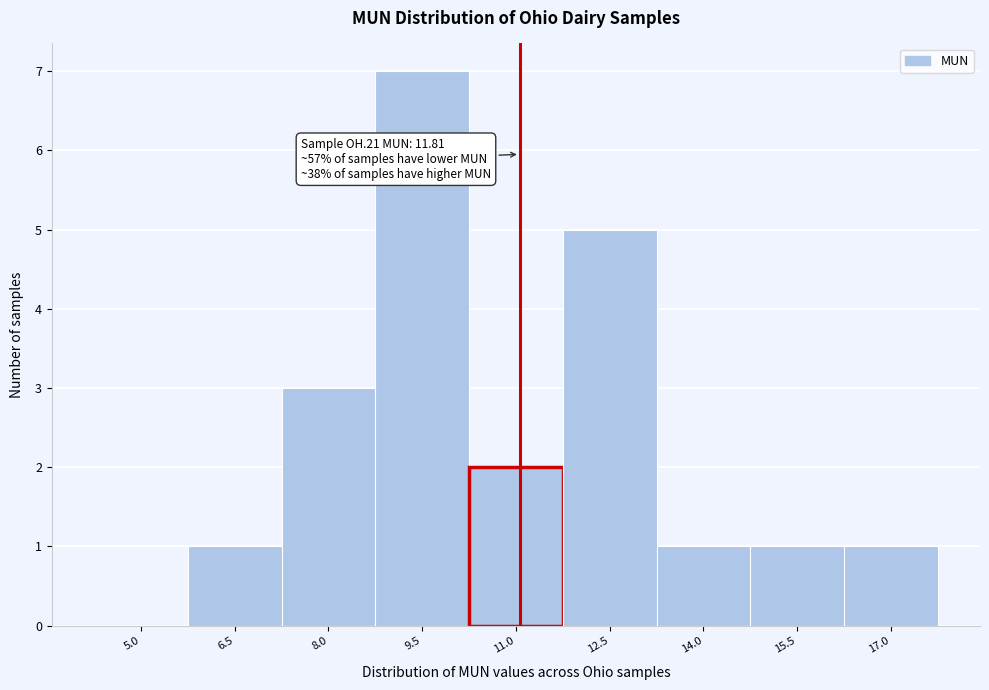

Reading left to right, list all the values displayed in this chart.

5.0=0	6.5=1	8.0=3	9.5=7	11.0=2	12.5=5	14.0=1	15.5=1	17.0=1